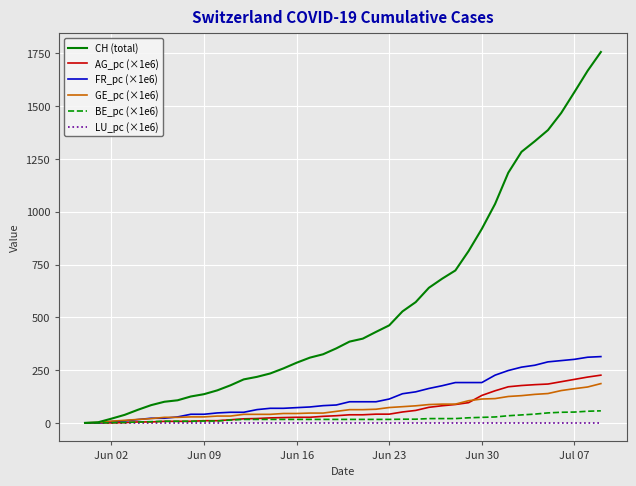

What is the average value of the FR_pc (×1e6) series?

124.5